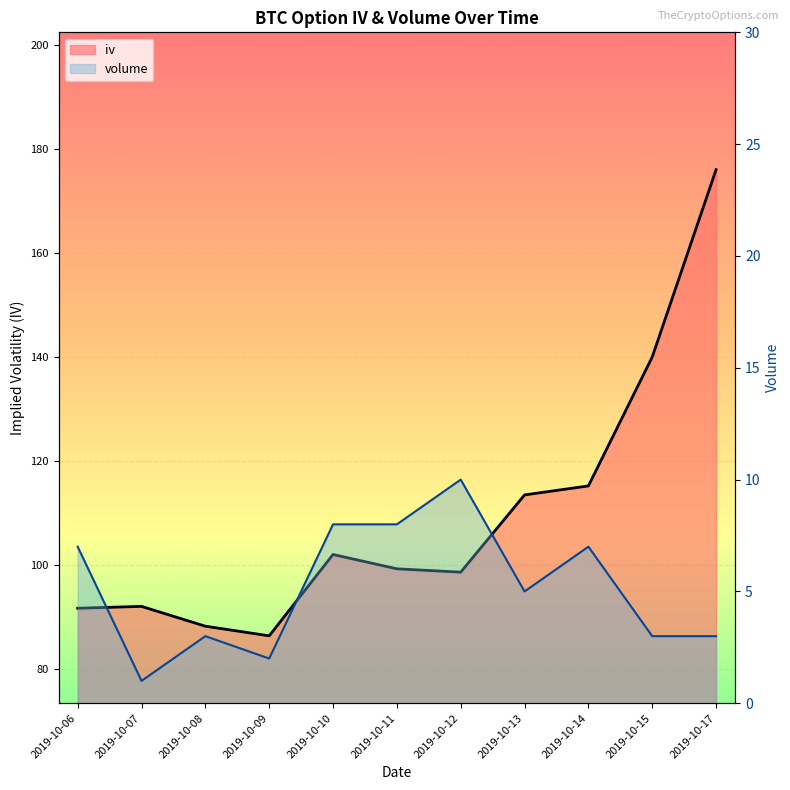

True or false: iv has more than 1 points higher than both neighbors.

True